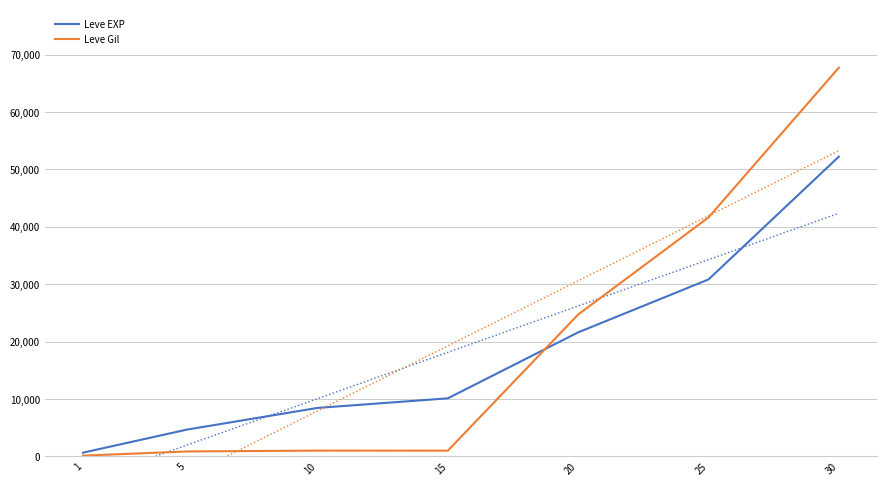

Between 5 and 25, which series saw the biggest shift?

Leve Gil